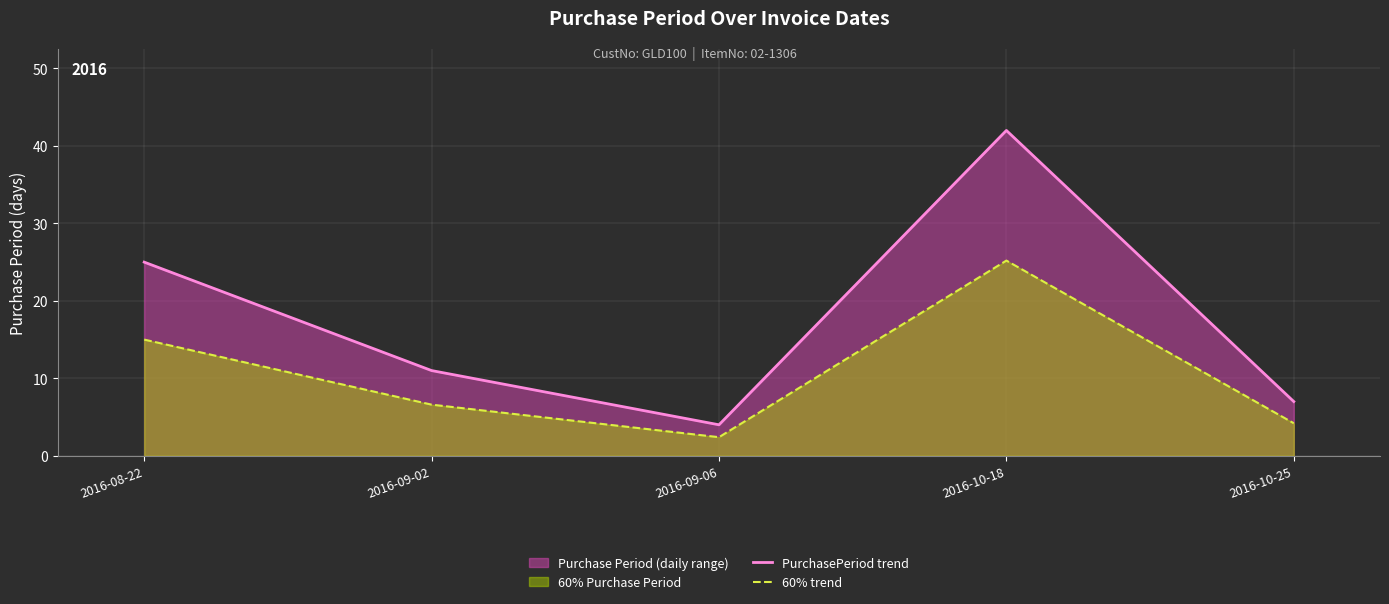

The value of PurchasePeriod trend at 2016-09-06 is 1.2. True or false?

False